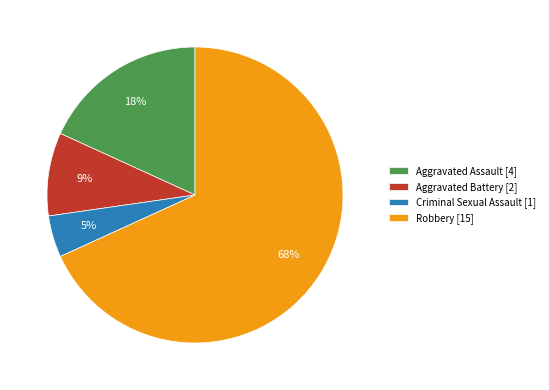

Is the sum of Aggravated Battery and Robbery greater than half?

Yes